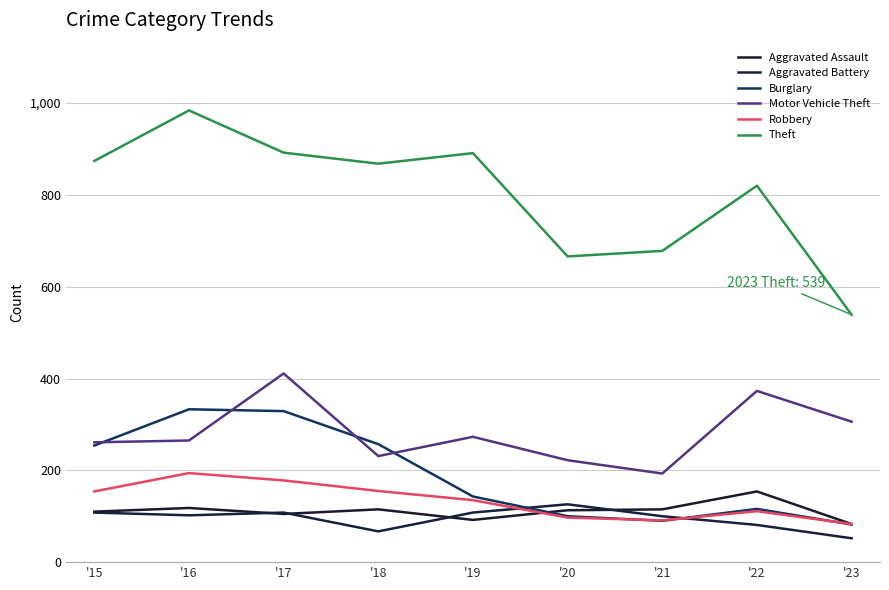

Where does the Aggravated Battery series first go above 102?

'15